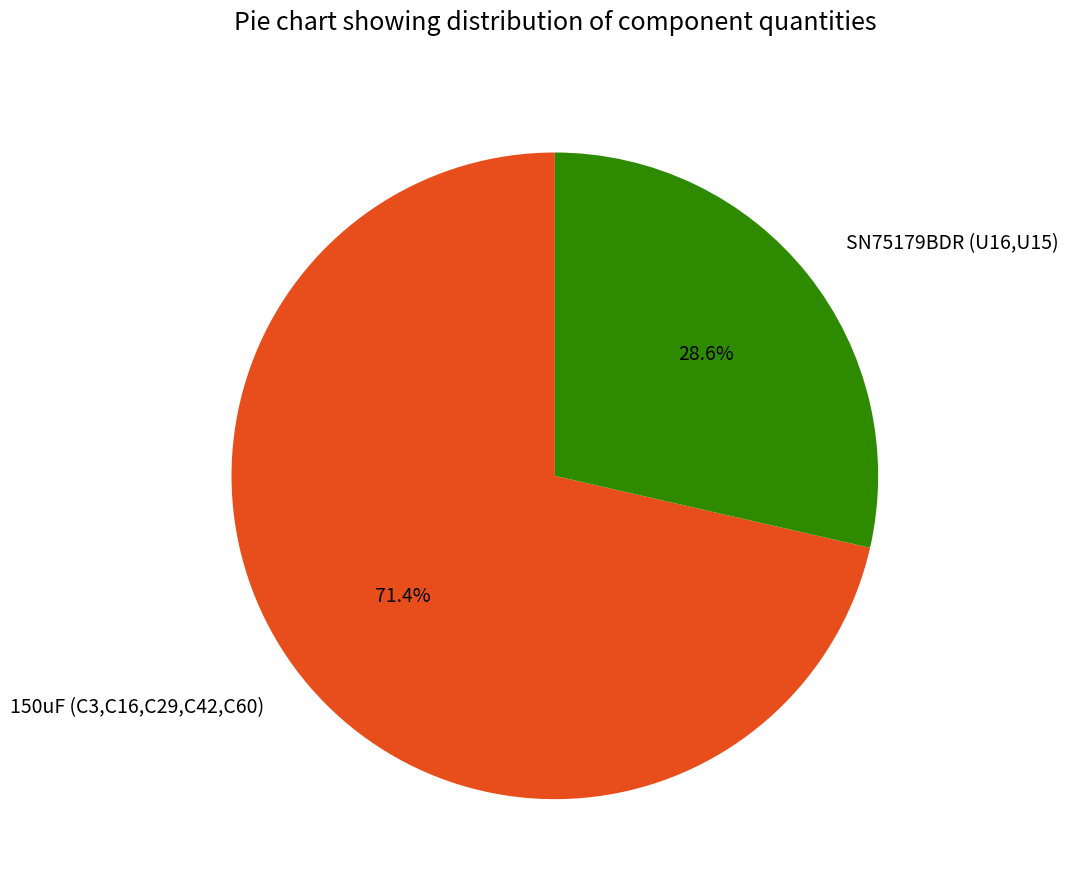

How many slices are in this pie chart?

2